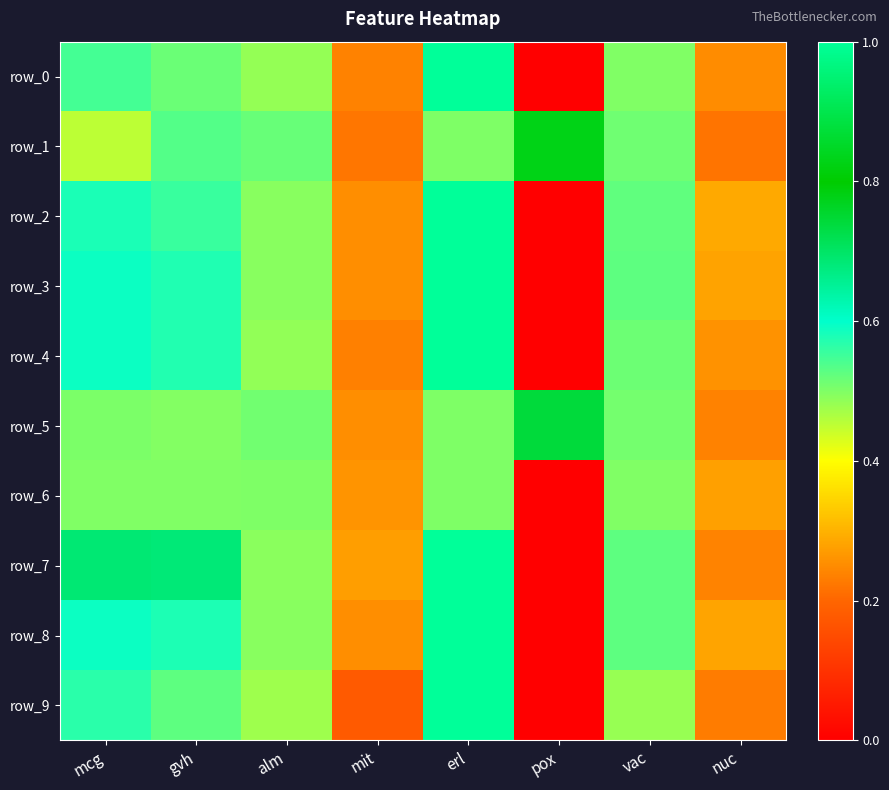

The value of row_6 at pox is 0.0. True or false?

False